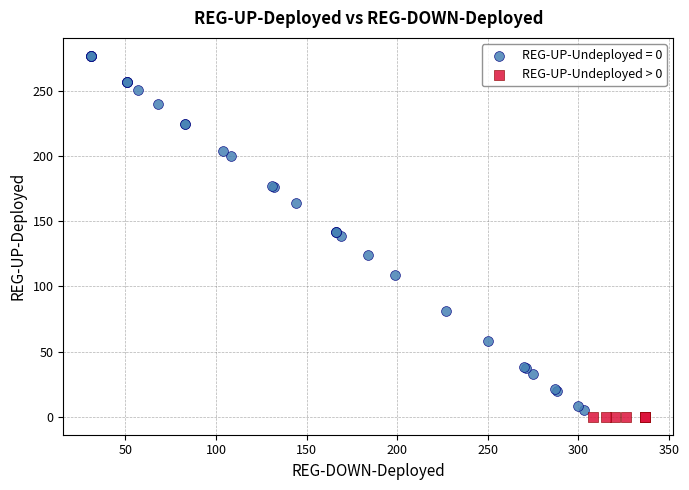

Which series contains the highest Y value?

REG-UP-Undeployed = 0